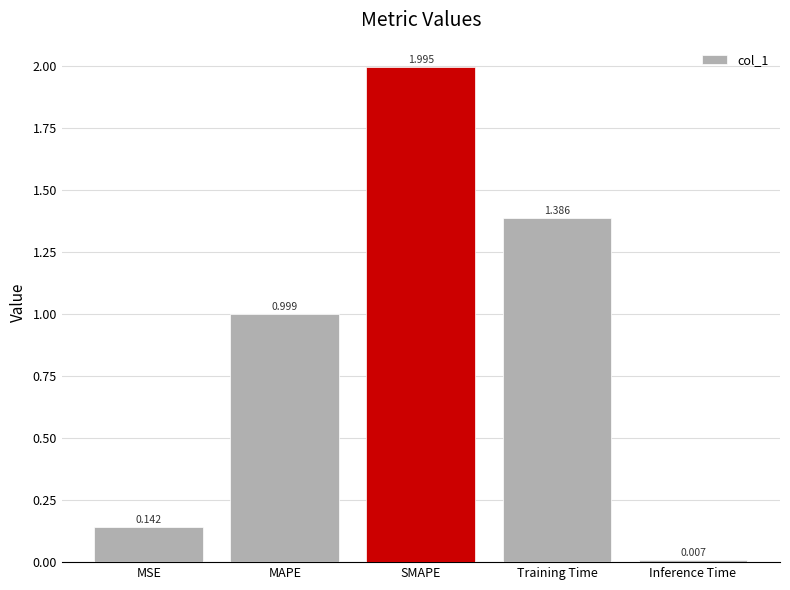

List the labels in order of value, smallest first.

Inference Time, MSE, MAPE, Training Time, SMAPE